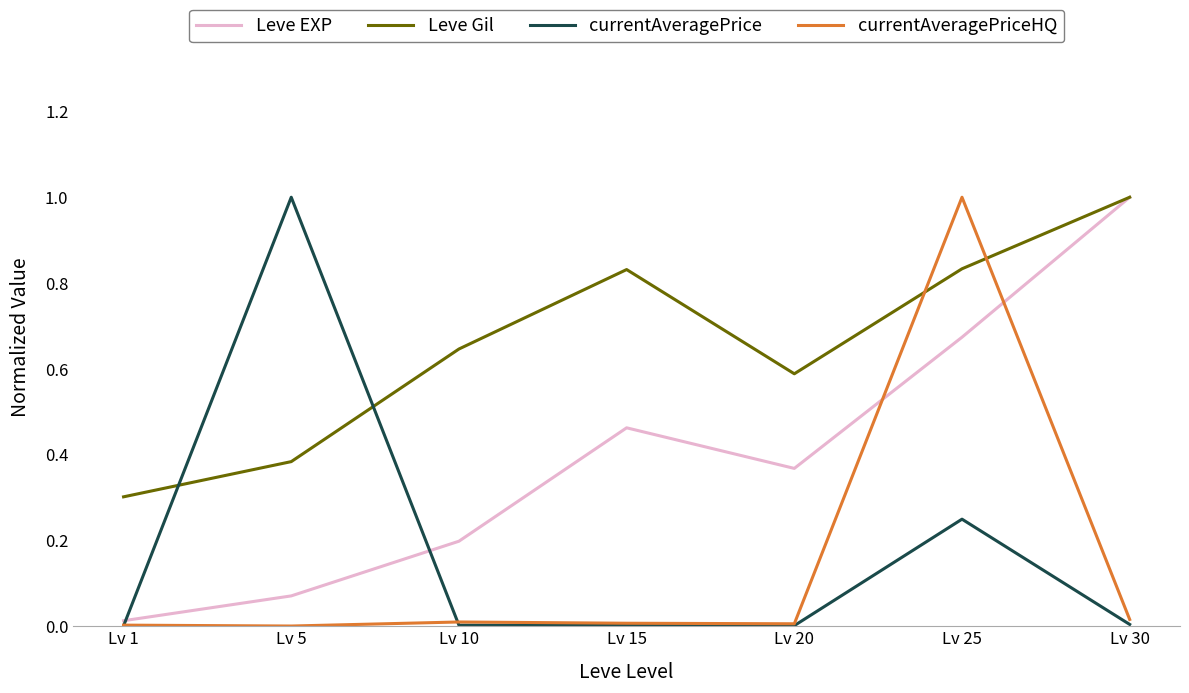

At which category is the sum across all series the highest?

Lv 25